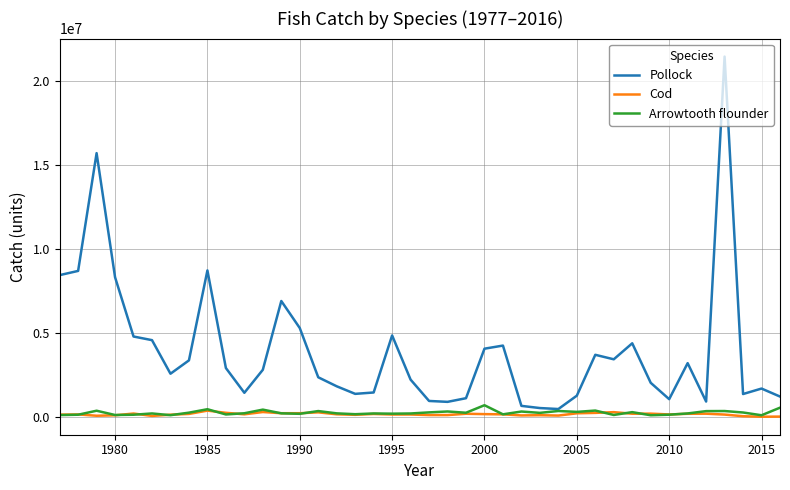

What is the greatest value displayed?

21428316.4